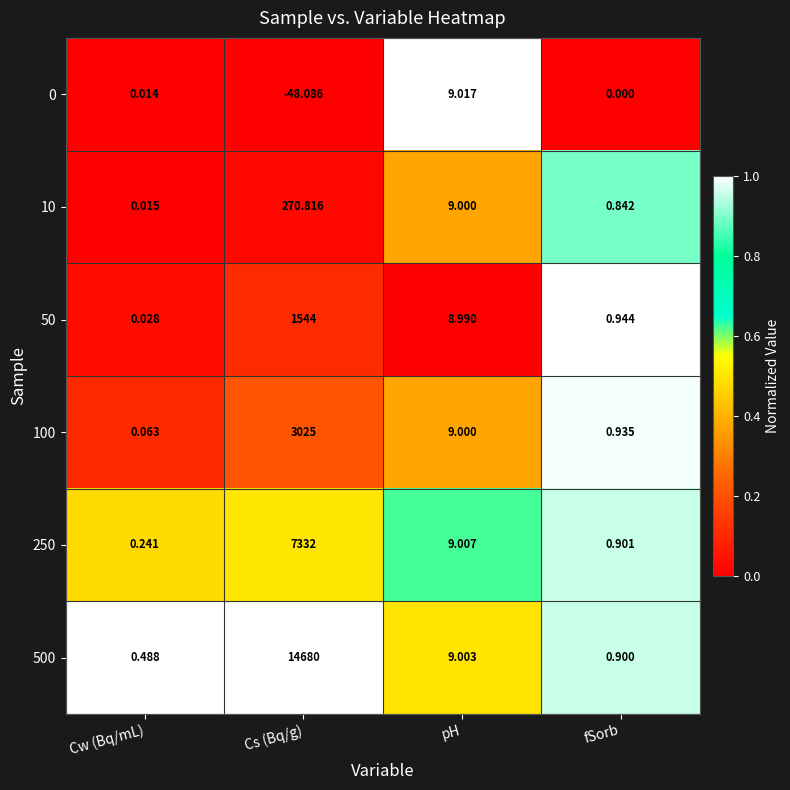

At which label is 50 closest to 772?

pH